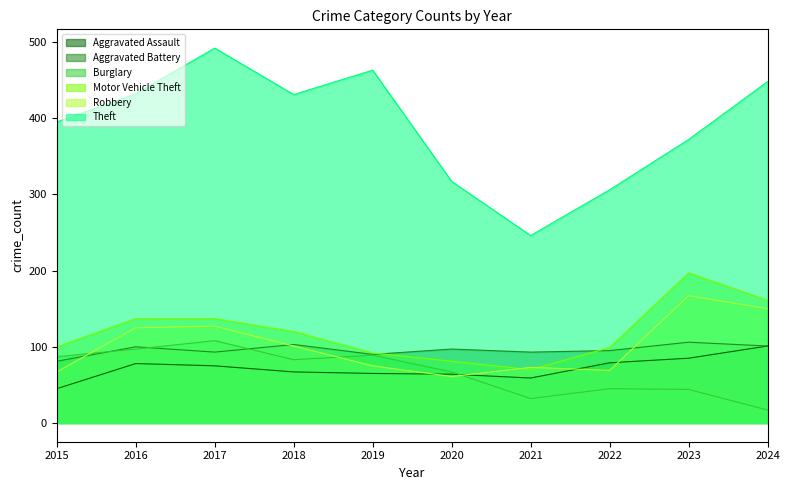

List the series in order of their peak value, lowest first.

Aggravated Assault, Aggravated Battery, Burglary, Robbery, Motor Vehicle Theft, Theft